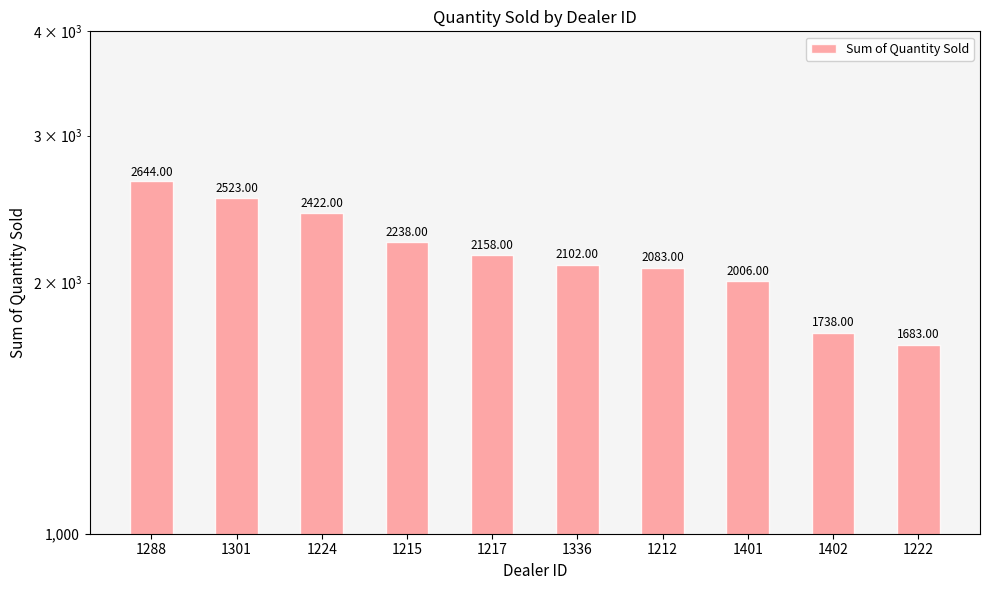

What is the value of the 9th bar from the left?

1738